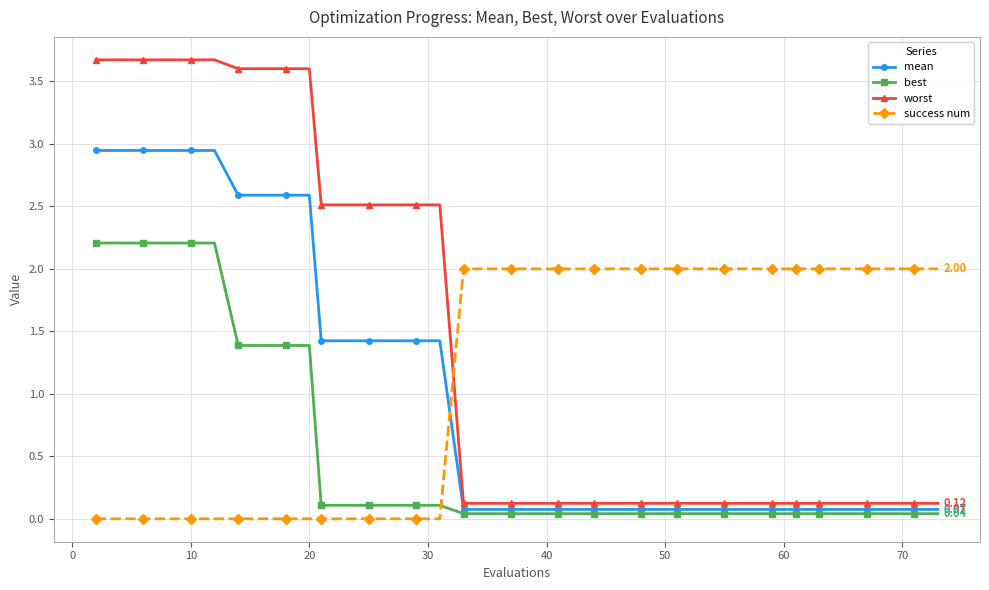

What is the average value of the mean series?

1.0